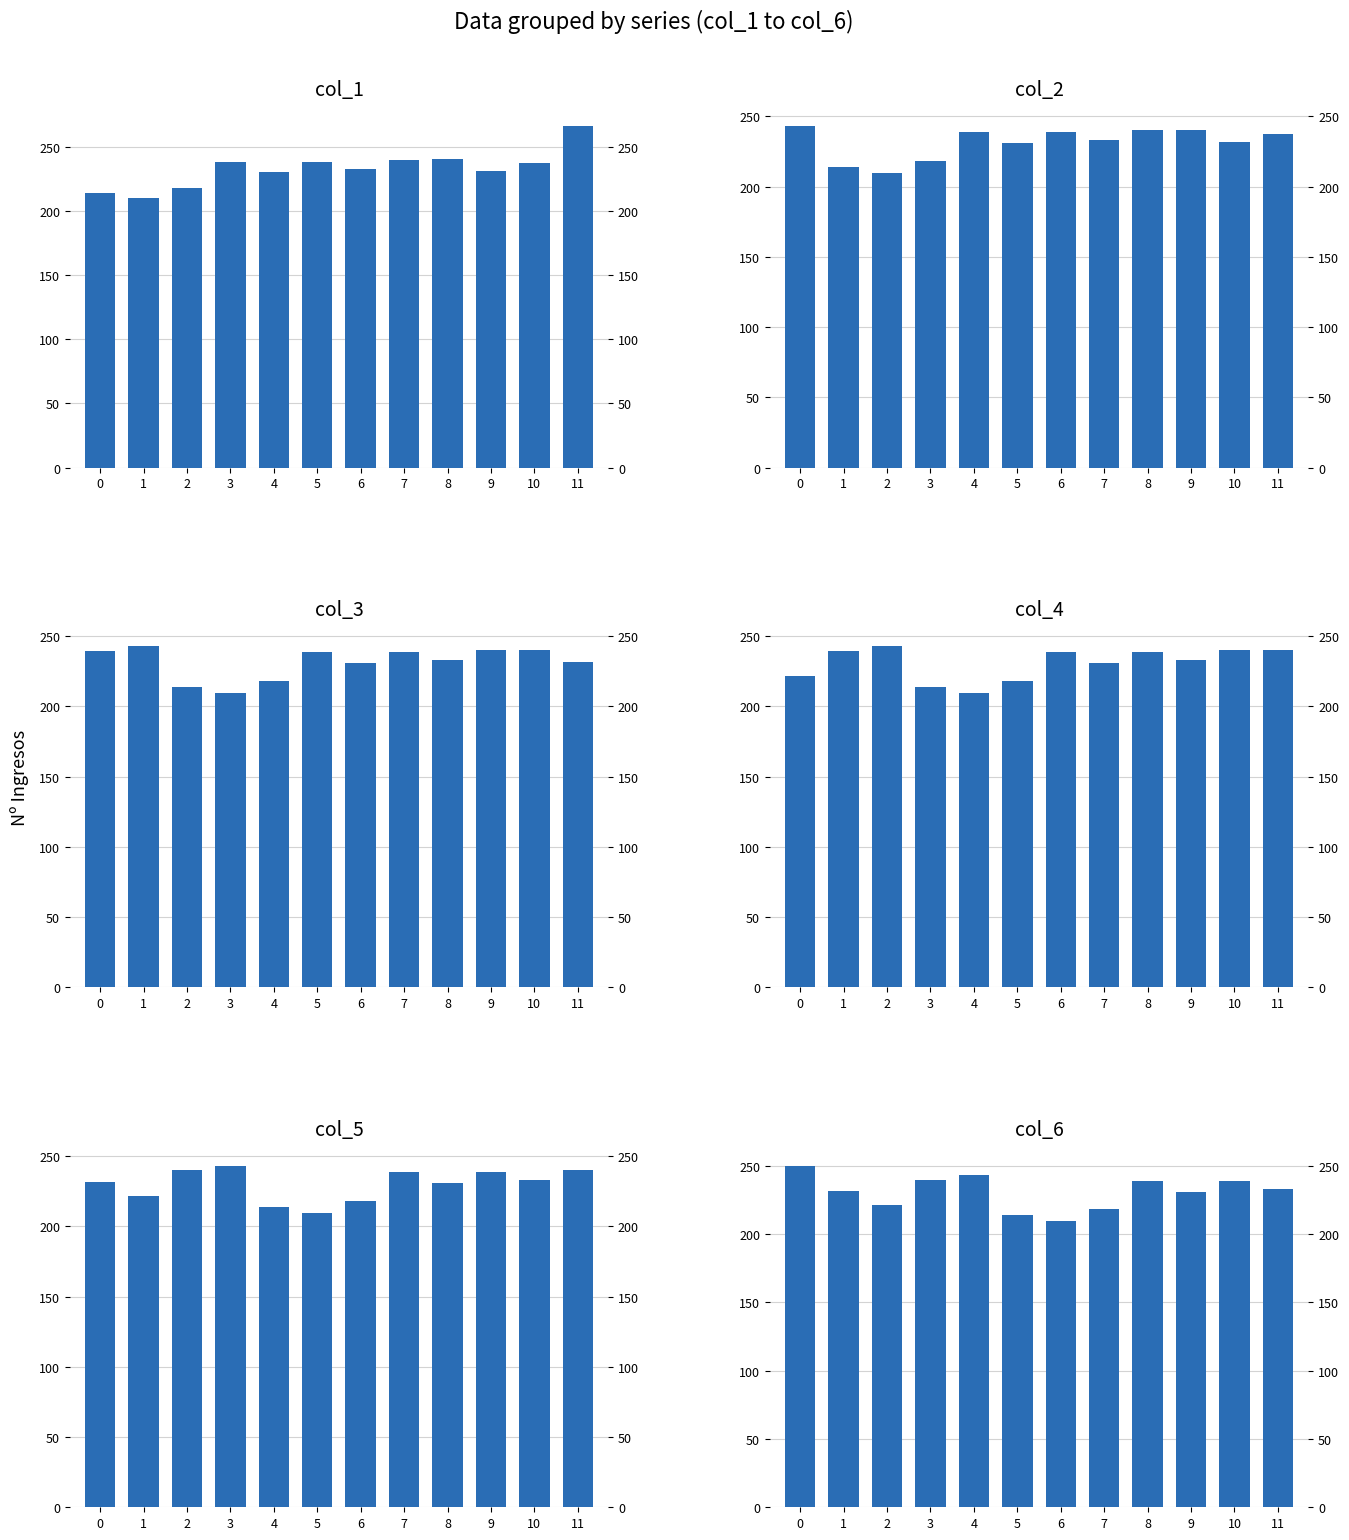

What is the sum of all col_6 values?

2769.2